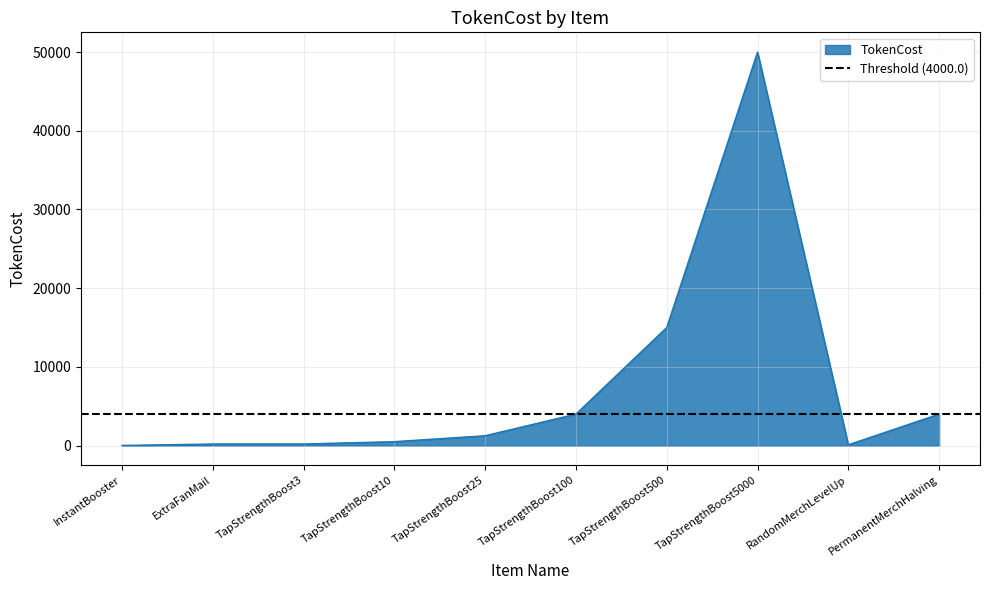

At which label does the data first exceed 1250?

TapStrengthBoost100